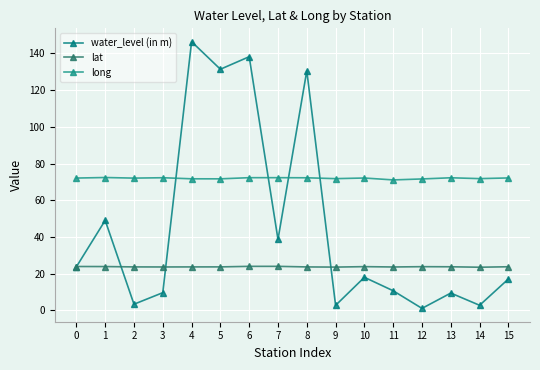

True or false: lat has a value of 23.9 at 1.

True